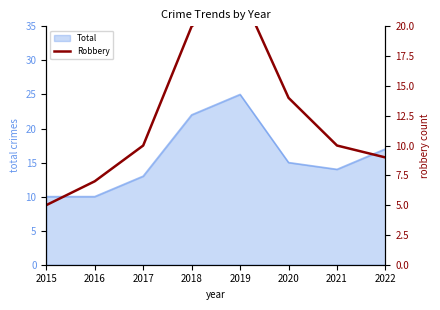

What is the average value?

12